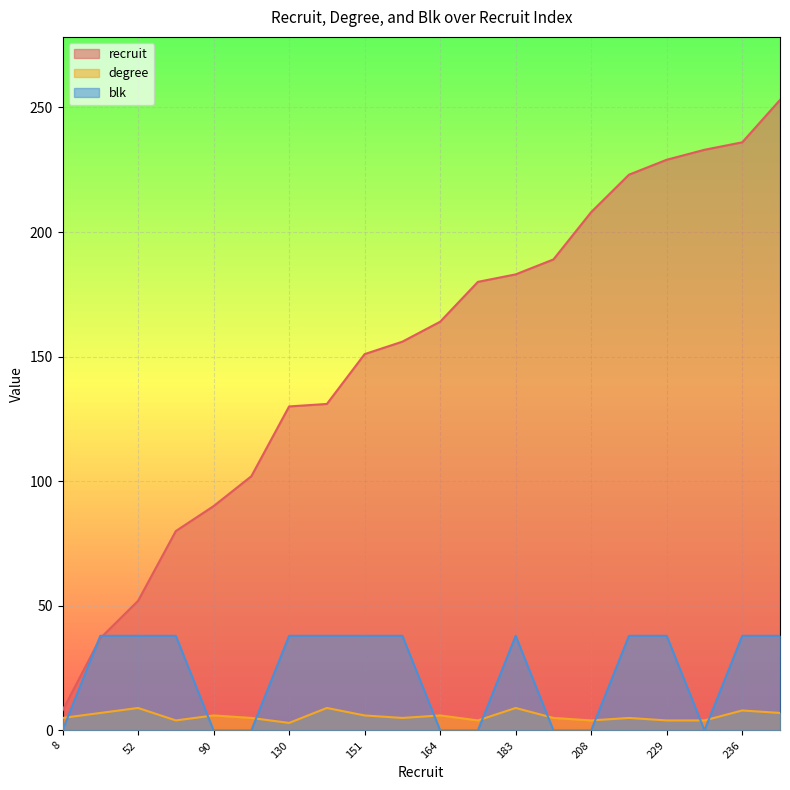

True or false: degree has a value of 4.0 at 180.

True